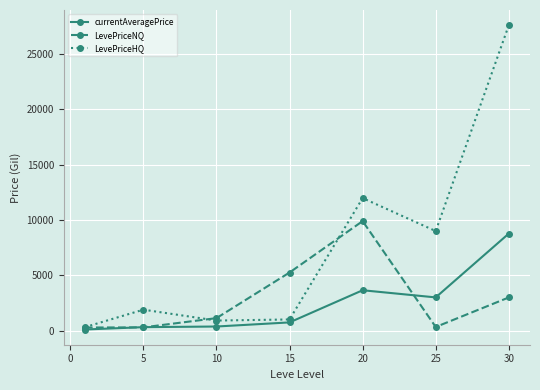

True or false: LevePriceHQ has more than 2 interior local peaks.

False